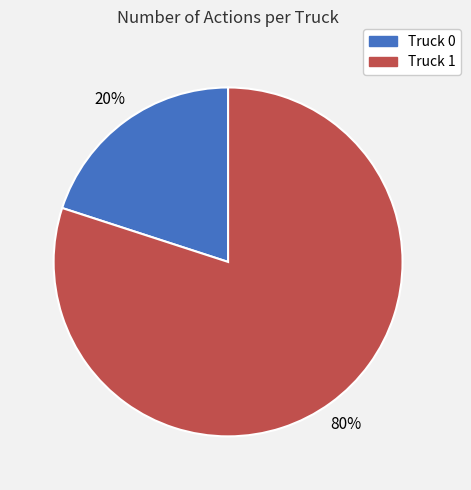

Which slice is the largest?

Truck 1